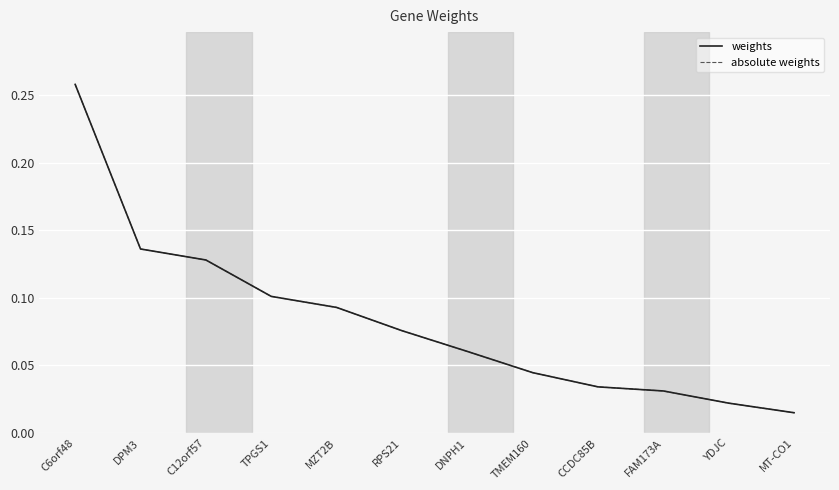

How many lines are shown in the chart?

2